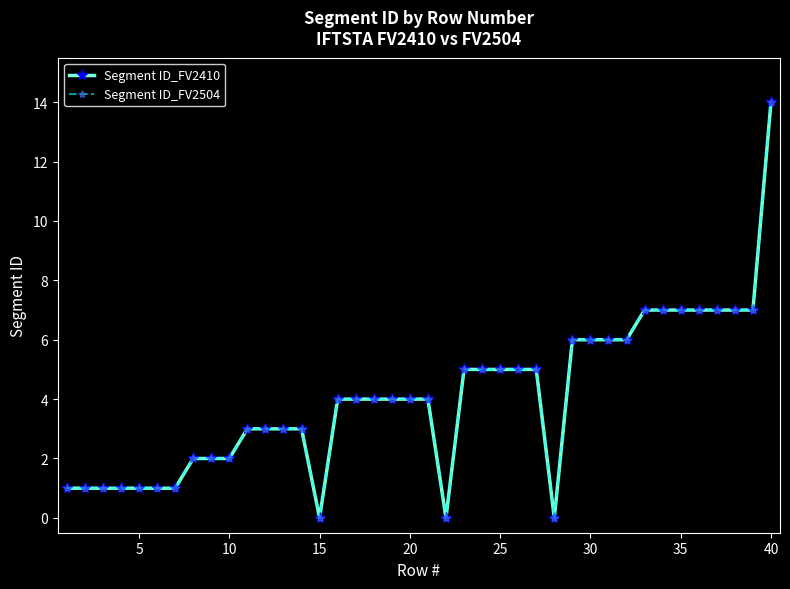

Is this an area chart (filled region under the line)?

No